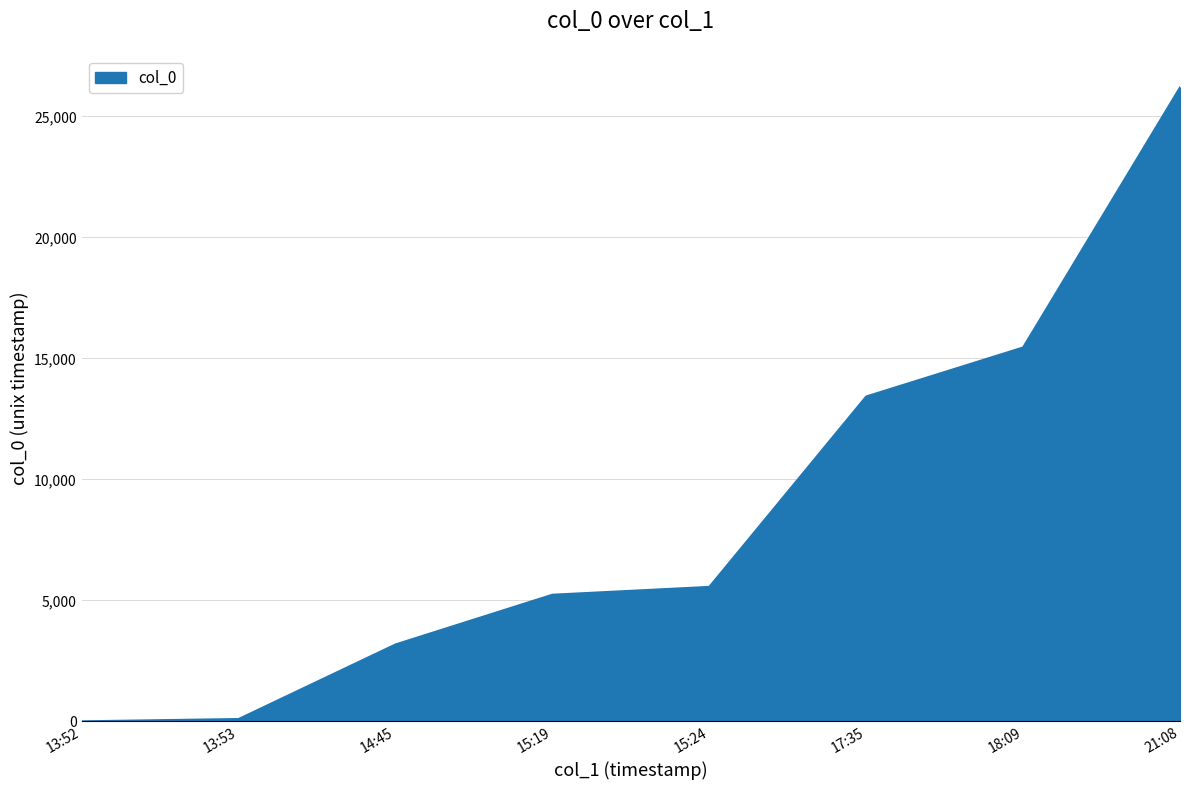

At which label is the value closest to 13098?

17:35